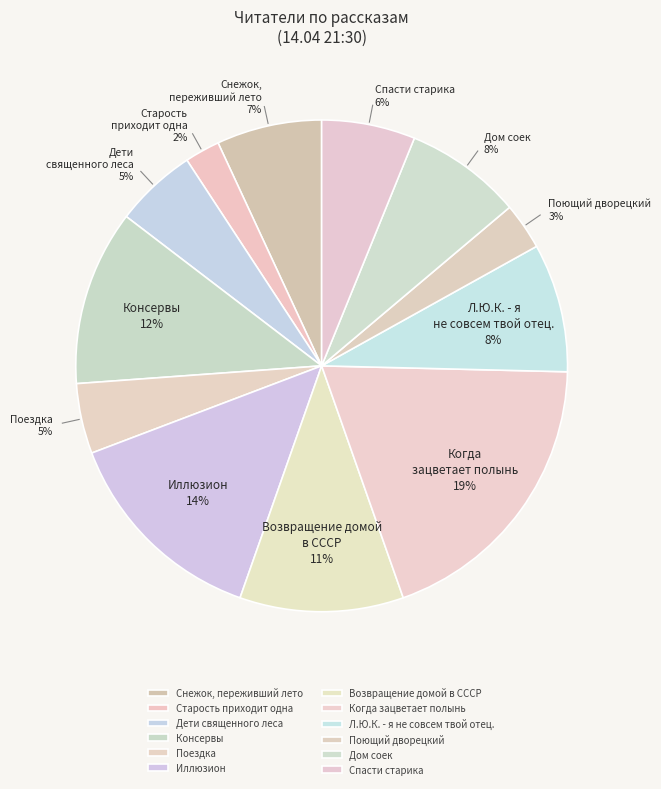

What is the largest slice in the pie chart?

Когда зацветает полынь